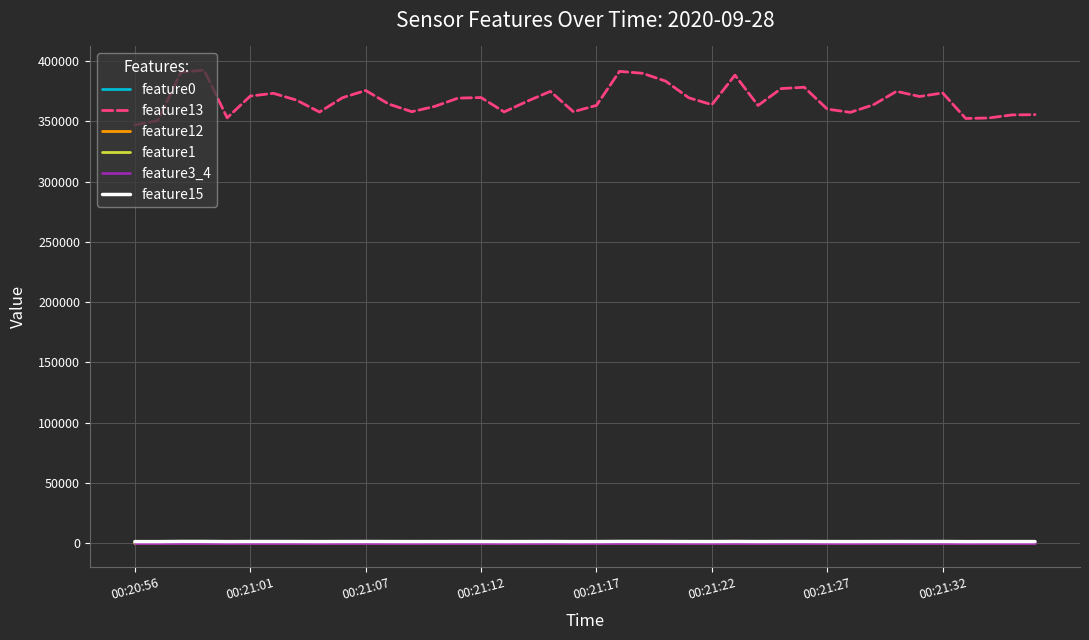

Which series has the largest total across all categories?

feature13